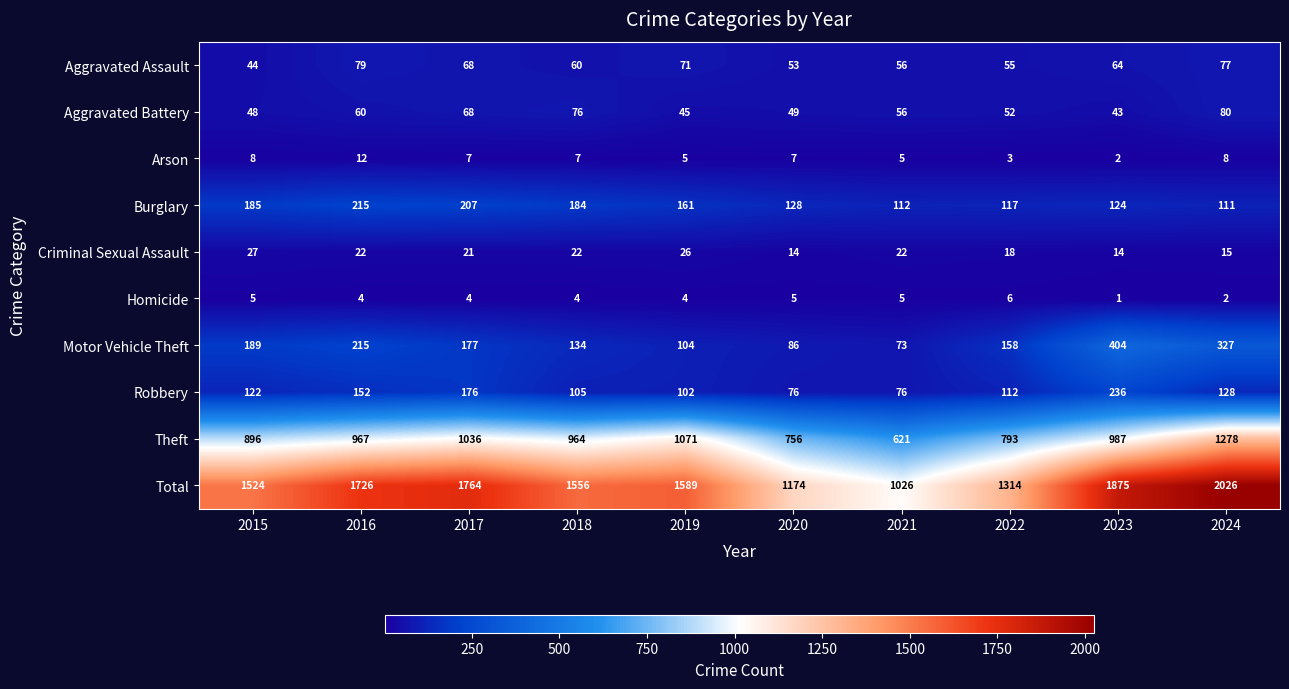

At which label is Burglary closest to 163?

2019